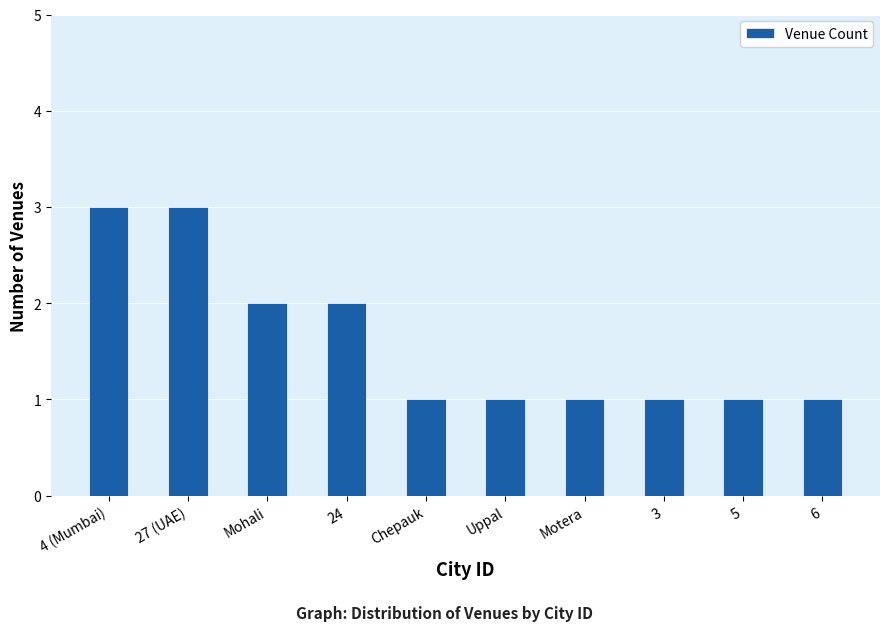

What is the average value?

2